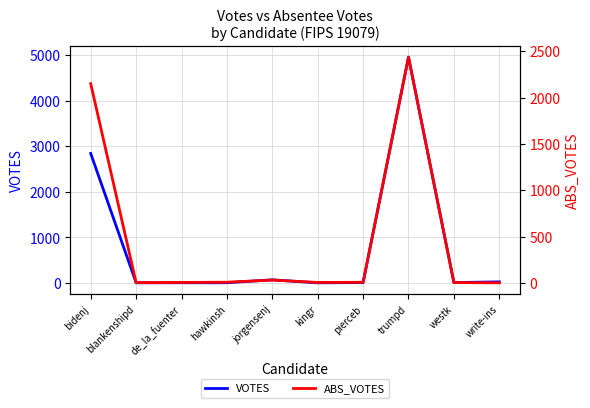

Is the value of ABS_VOTES at write-ins greater than the value of VOTES at blankenshipd?

No